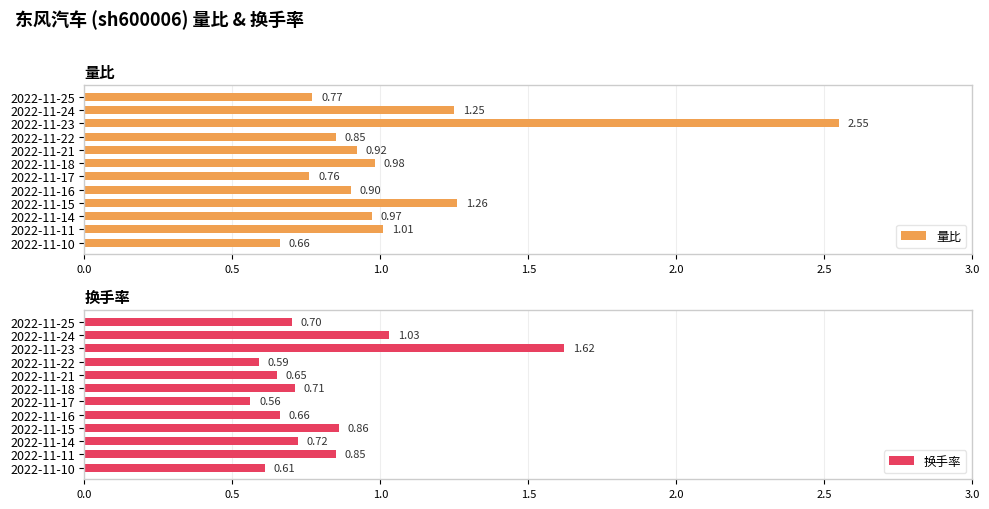

List the labels in order of 量比 value, largest first.

2022-11-23, 2022-11-15, 2022-11-24, 2022-11-11, 2022-11-18, 2022-11-14, 2022-11-21, 2022-11-16, 2022-11-22, 2022-11-25, 2022-11-17, 2022-11-10